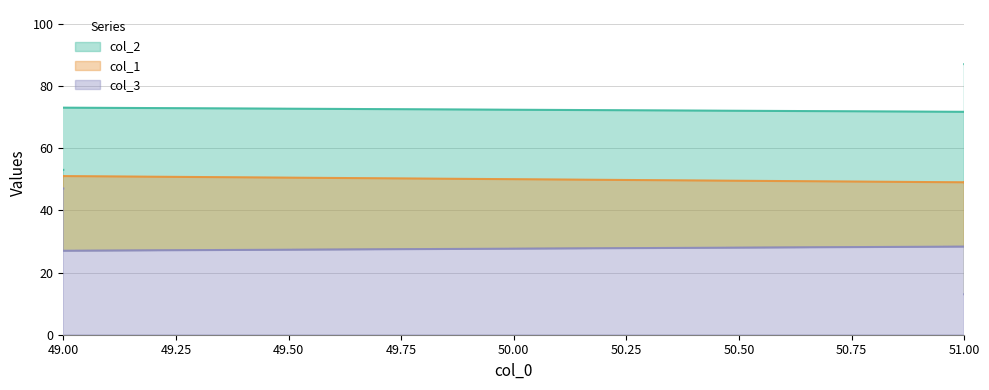

After their last crossing, which series has the higher values: col_1 or col_2?

col_2